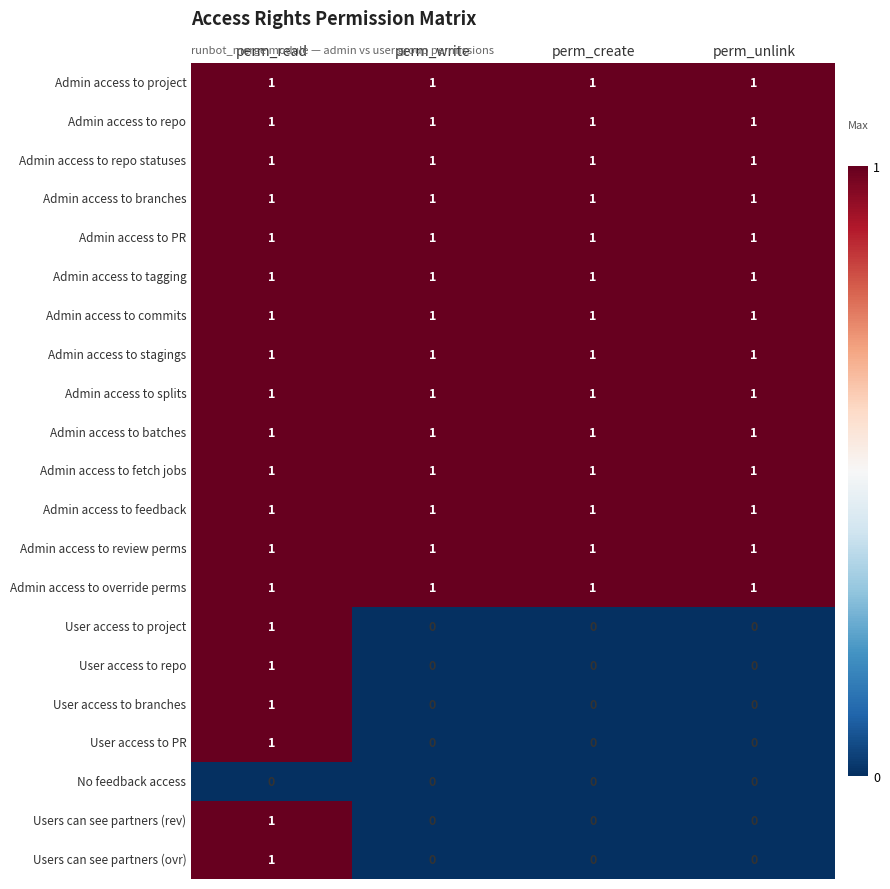

At which category is the sum across all series the highest?

perm_read